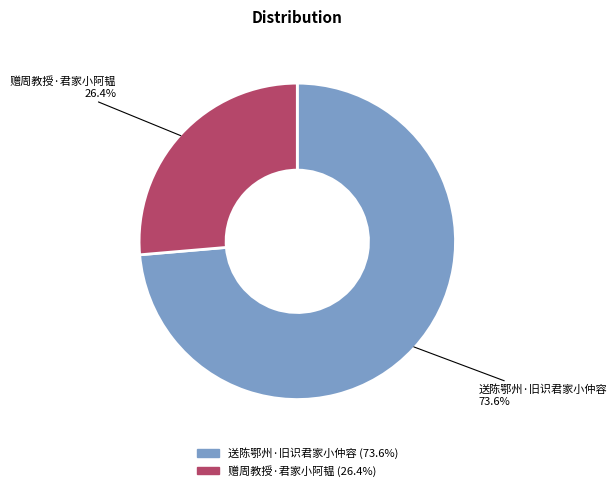

Does 赠周教授·君家小阿韫 account for over 50% of the chart?

No